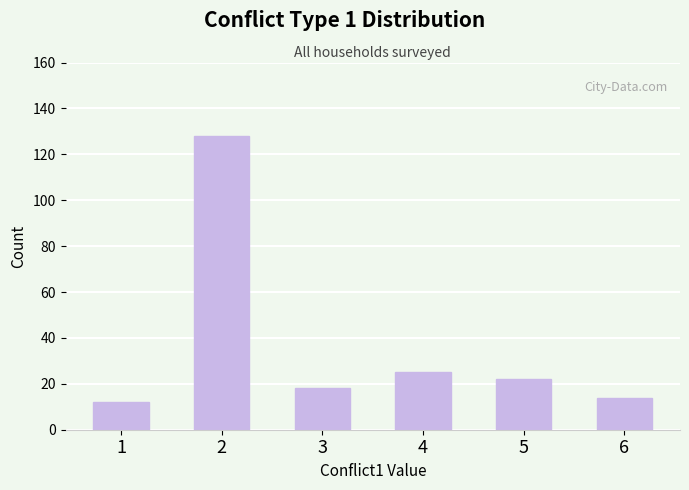

Reading right to left, transcribe all the data shown in this chart.

14	22	25	18	128	12